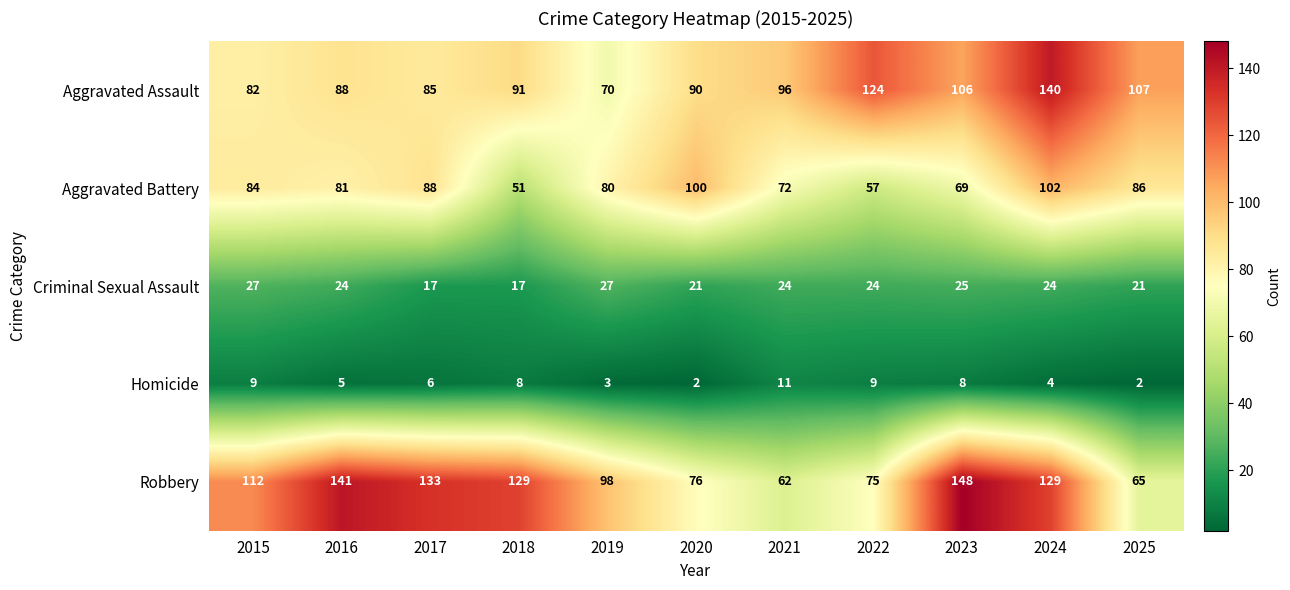

At how many categories does at least one series exceed 21?

11